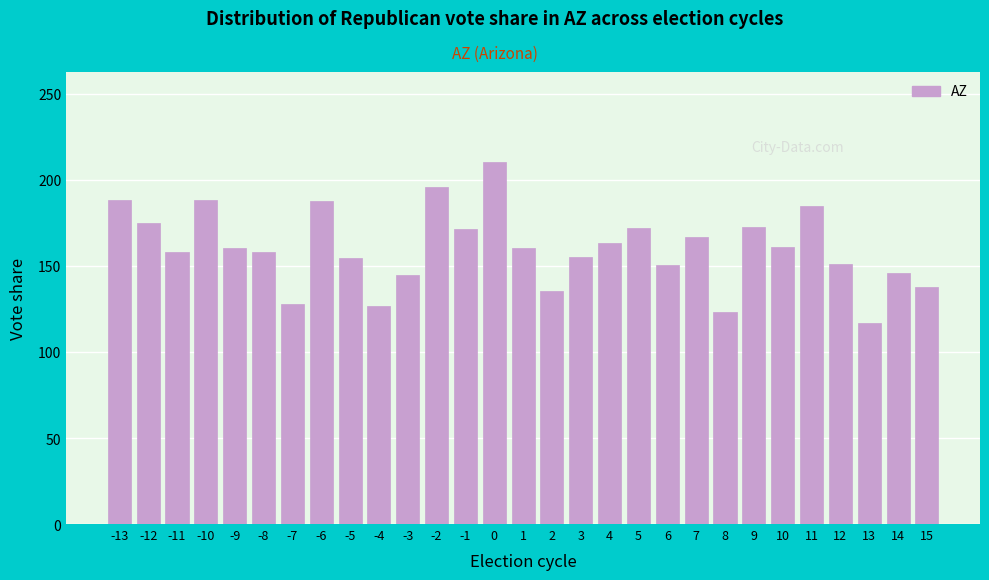

What is the greatest value displayed?

210.2